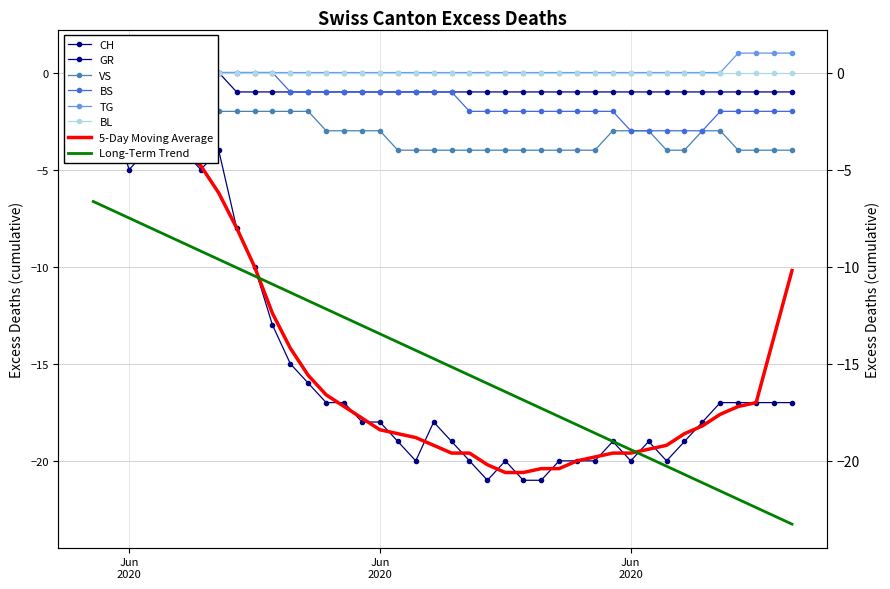

True or false: CH and GR cross at least once.

False